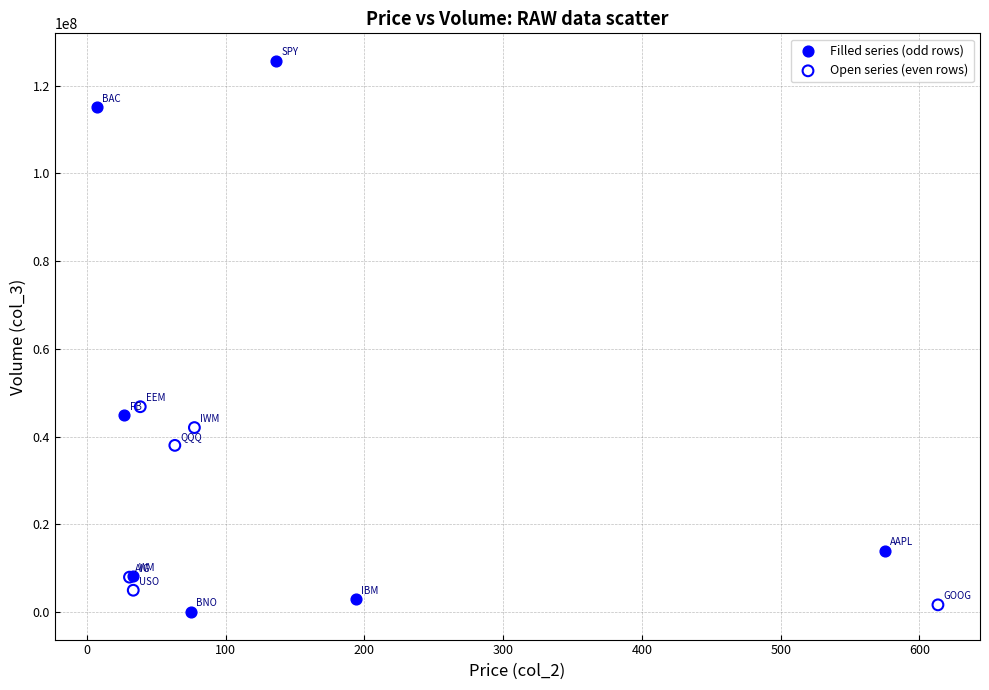

Which series contains the highest Y value?

Filled series (odd rows)